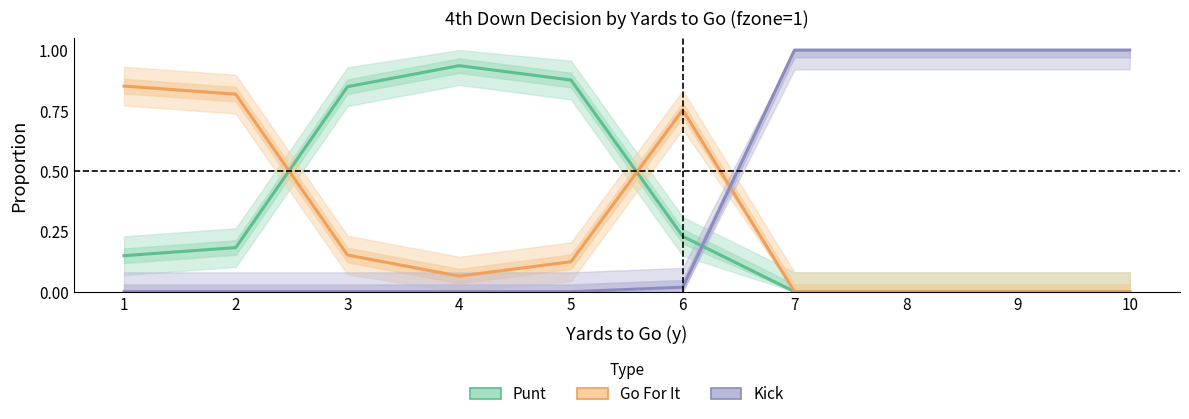

What is the difference between the second highest and minimum values in the punt series?

0.9